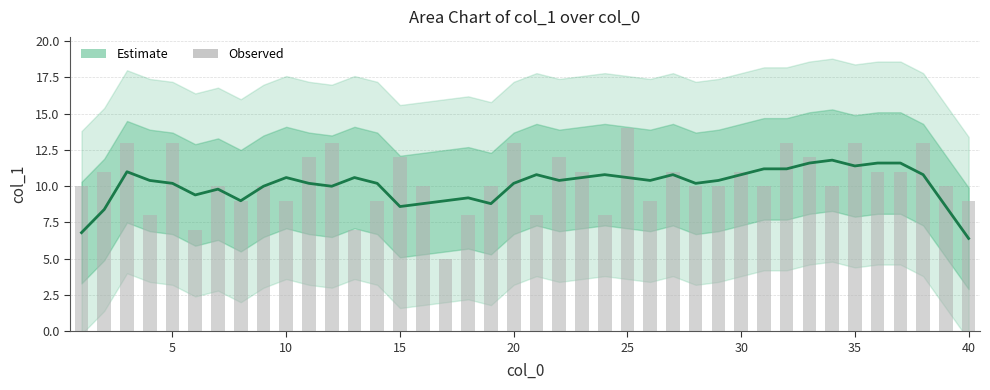

What is the sum of all Observed values?

415.0